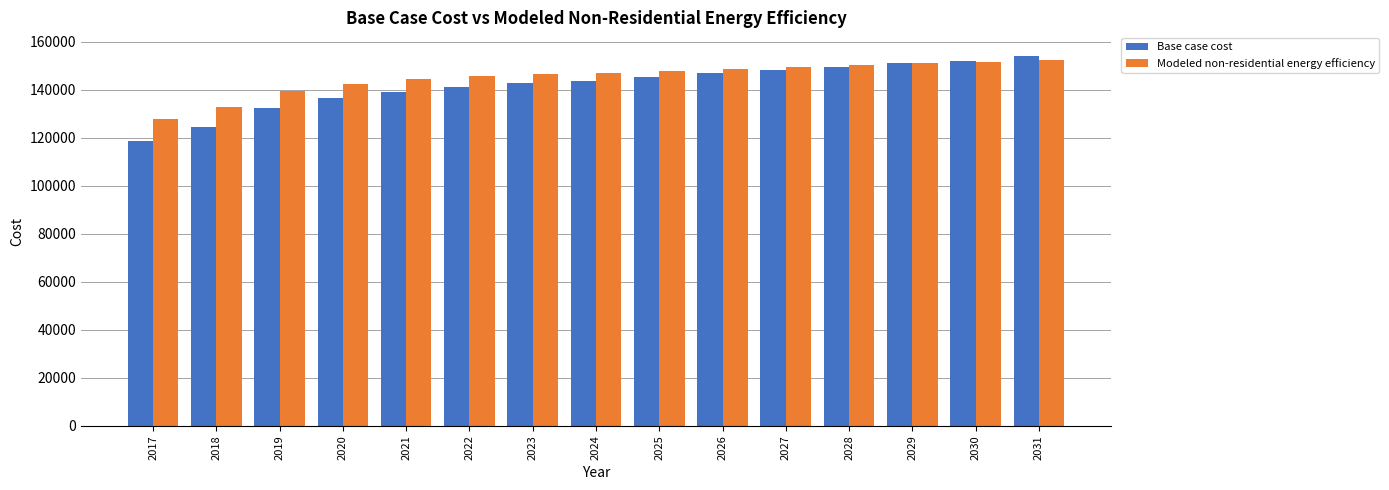

Between 2023 and 2029, which series saw the biggest shift?

Base case cost